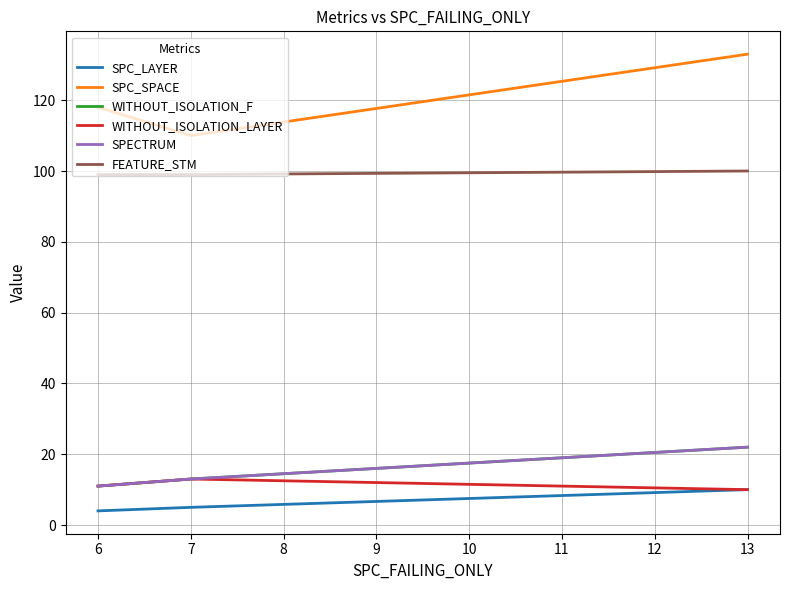

What is the sum of the SPC_LAYER values at 6 and 7?

9